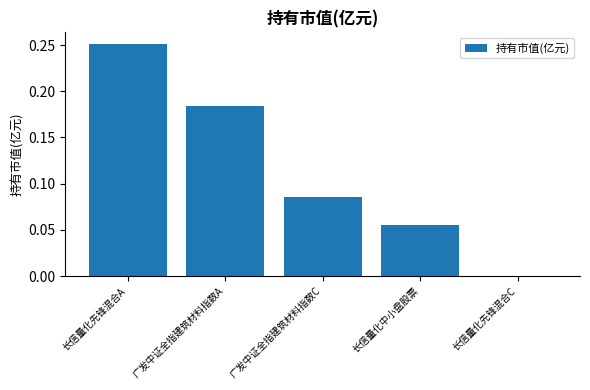

Between 广发中证全指建筑材料指数A and 广发中证全指建筑材料指数C, which is larger?

广发中证全指建筑材料指数A